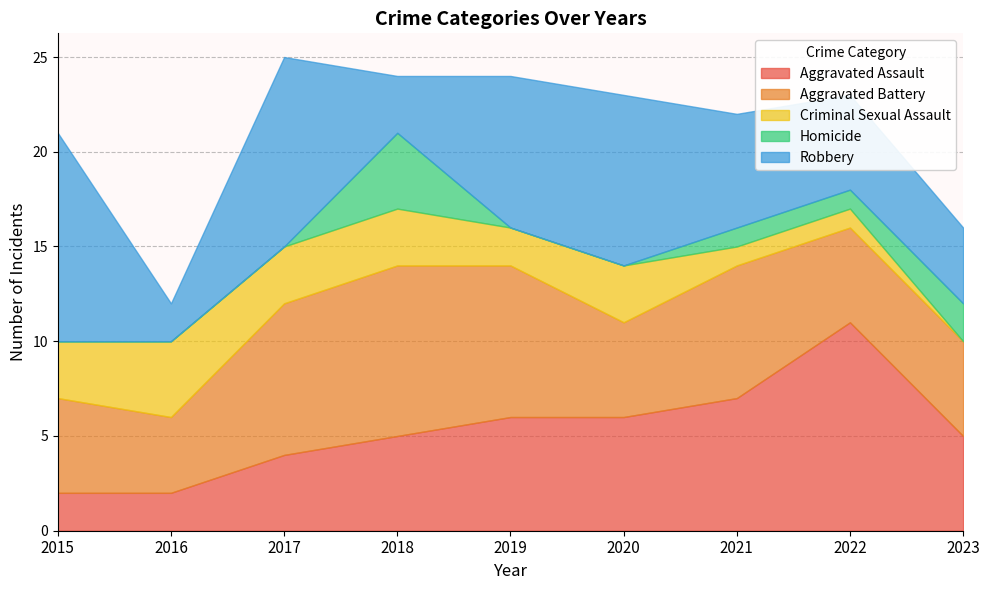

Reading right to left, transcribe all the data shown in this chart.

Aggravated Assault: 2023=5	2022=11	2021=7	2020=6	2019=6	2018=5	2017=4	2016=2	2015=2
Aggravated Battery: 2023=5	2022=5	2021=7	2020=5	2019=8	2018=9	2017=8	2016=4	2015=5
Criminal Sexual Assault: 2023=0	2022=1	2021=1	2020=3	2019=2	2018=3	2017=3	2016=4	2015=3
Homicide: 2023=2	2022=1	2021=1	2020=0	2019=0	2018=4	2017=0	2016=0	2015=0
Robbery: 2023=4	2022=5	2021=6	2020=9	2019=8	2018=3	2017=10	2016=2	2015=11